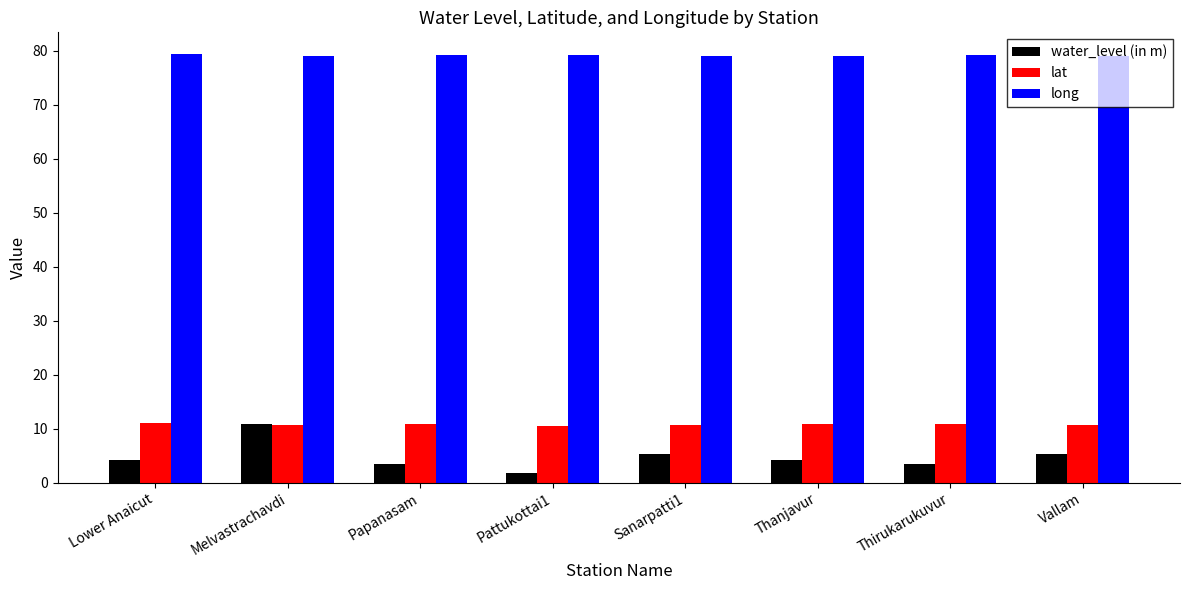

How many categories are shown in the chart?

8